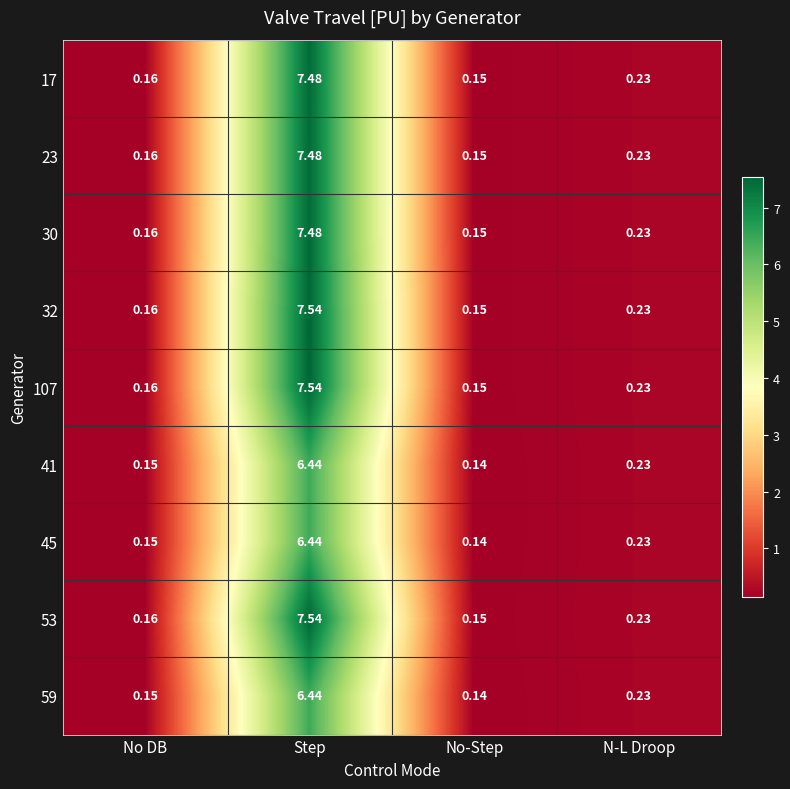

Is the value of 30 at No DB greater than the value of 32 at N-L Droop?

No